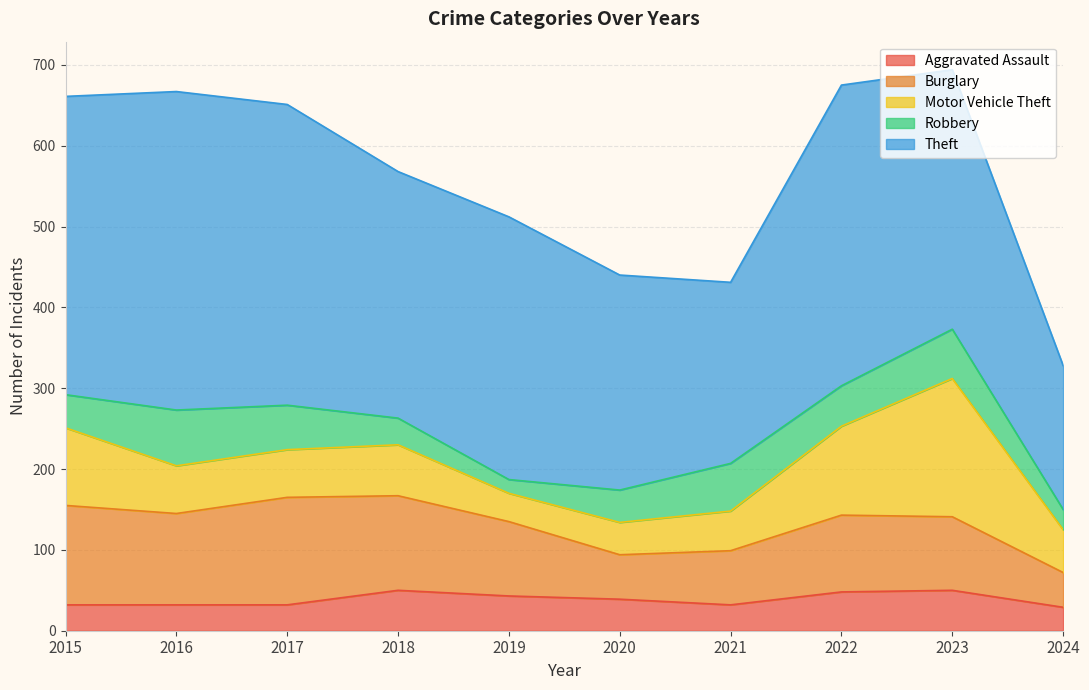

The value of Motor Vehicle Theft at 2016 is 59. True or false?

True